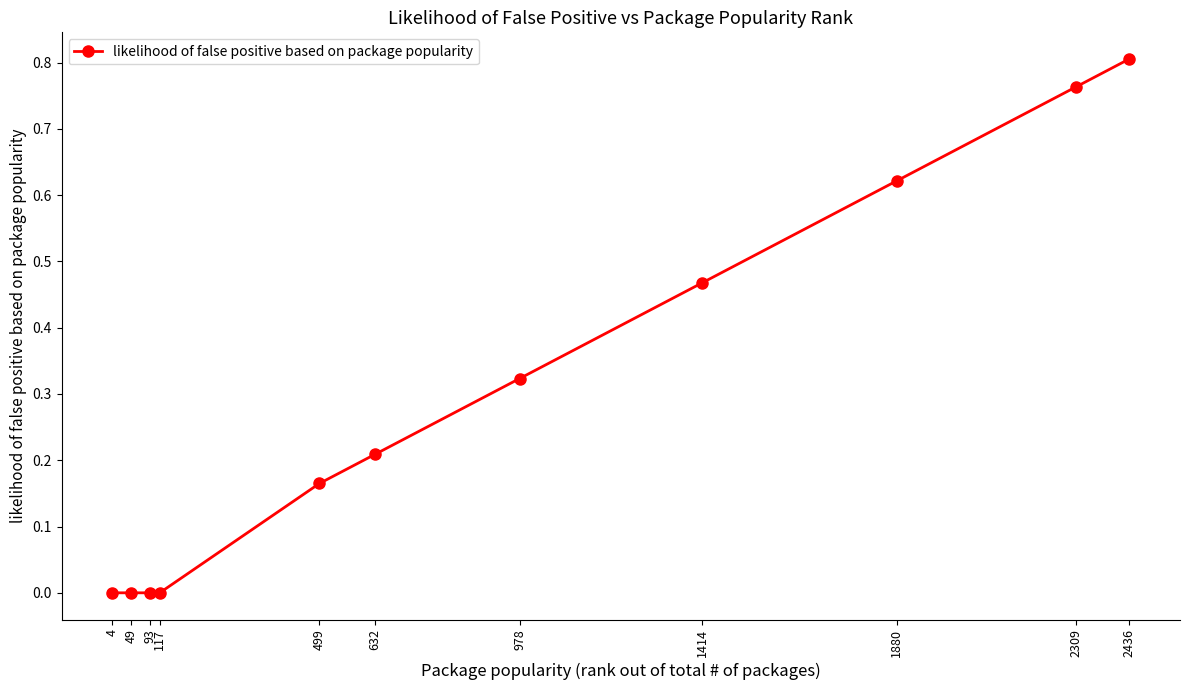

True or false: the data shows -0.5 at 4.

False